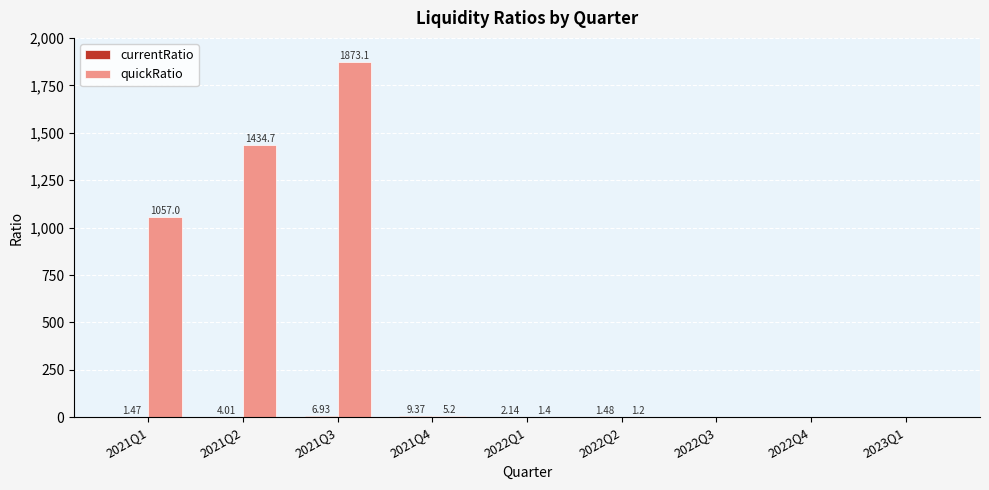

How many categories are shown in the chart?

9